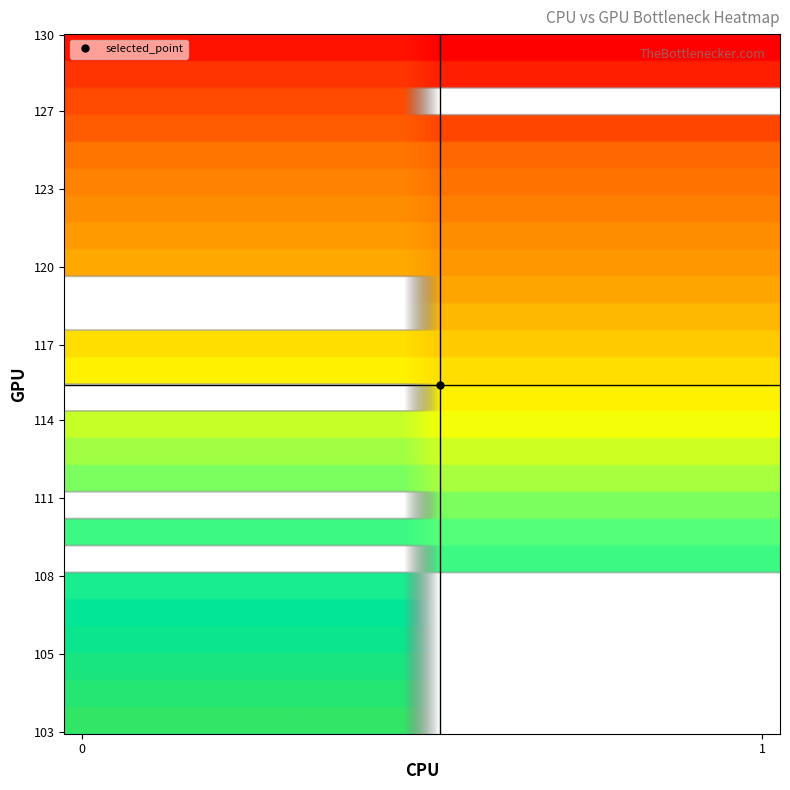

Reading right to left, extract all data points from this chart.

r0: 130	319	0
r1: 128	325	0
r2: 127	329	0
r3: 126	332	0
r4: 124	339	0
r5: 123	343	0
r6: 122	346	0
r7: 121	350	0
r8: 120	354	0
r9: 117	365	0
r10: 116	369	0
r11: 114	378	0
r12: 113	382	0
r13: 112	386	0
r14: 110	395	0
r15: 108	404	0
r16: 107	409	0
r17: 106	414	0
r18: 105	419	0
r19: 104	424	0
r20: 103	429	0
r21: 130	315	1
r22: 128	321	1
r23: 126	328	1
r24: 124	335	1
r25: 123	338	1
r26: 122	342	1
r27: 121	346	1
r28: 120	349	1
r29: 119	353	1
r30: 118	357	1
r31: 117	361	1
r32: 116	365	1
r33: 115	369	1
r34: 114	373	1
r35: 113	377	1
r36: 112	381	1
r37: 111	386	1
r38: 110	390	1
r39: 109	395	1